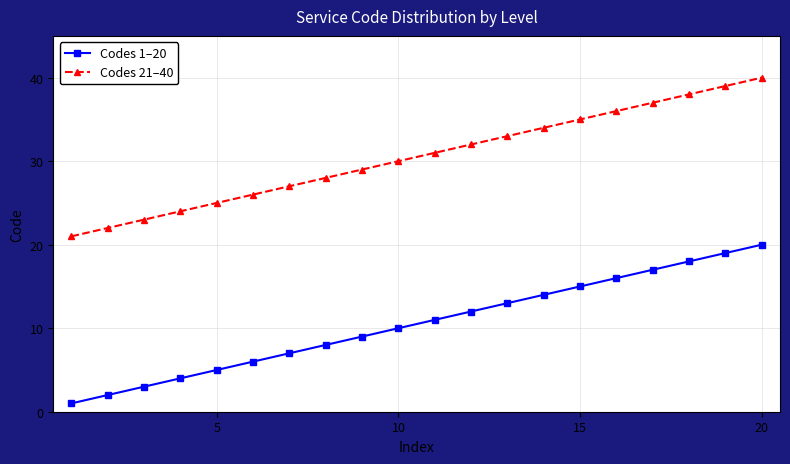

True or false: Codes 1–20 has more than 2 interior local peaks.

False